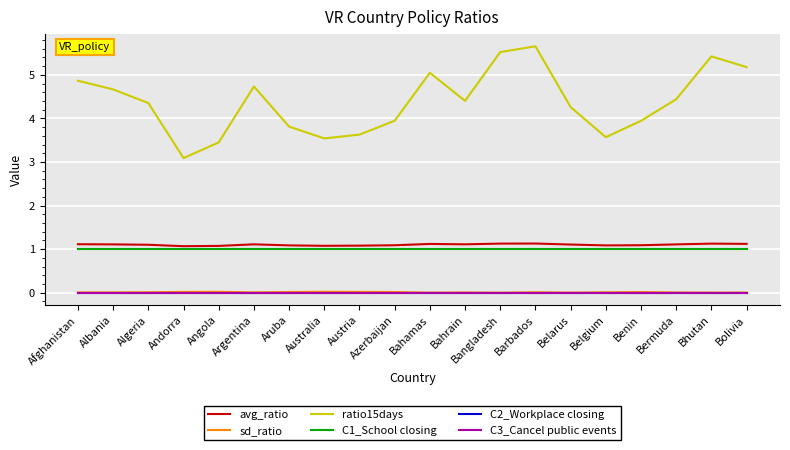

Reading right to left, list all the values displayed in this chart.

avg_ratio: Bolivia=1.1	Bhutan=1.1	Bermuda=1.1	Benin=1.1	Belgium=1.1	Belarus=1.1	Barbados=1.1	Bangladesh=1.1	Bahrain=1.1	Bahamas=1.1	Azerbaijan=1.1	Austria=1.1	Australia=1.1	Aruba=1.1	Argentina=1.1	Angola=1.1	Andorra=1.1	Algeria=1.1	Albania=1.1	Afghanistan=1.1
sd_ratio: Bolivia=0.0	Bhutan=0.0	Bermuda=0.0	Benin=0.0	Belgium=0.0	Belarus=0.0	Barbados=0.0	Bangladesh=0.0	Bahrain=0.0	Bahamas=0.0	Azerbaijan=0.0	Austria=0.0	Australia=0.0	Aruba=0.0	Argentina=0.0	Angola=0.0	Andorra=0.0	Algeria=0.0	Albania=0.0	Afghanistan=0.0
ratio15days: Bolivia=5.2	Bhutan=5.4	Bermuda=4.4	Benin=3.9	Belgium=3.6	Belarus=4.3	Barbados=5.7	Bangladesh=5.5	Bahrain=4.4	Bahamas=5.0	Azerbaijan=3.9	Austria=3.6	Australia=3.5	Aruba=3.8	Argentina=4.7	Angola=3.5	Andorra=3.1	Algeria=4.4	Albania=4.7	Afghanistan=4.9
C1_School closing: Bolivia=1.0	Bhutan=1.0	Bermuda=1.0	Benin=1.0	Belgium=1.0	Belarus=1.0	Barbados=1.0	Bangladesh=1.0	Bahrain=1.0	Bahamas=1.0	Azerbaijan=1.0	Austria=1.0	Australia=1.0	Aruba=1.0	Argentina=1.0	Angola=1.0	Andorra=1.0	Algeria=1.0	Albania=1.0	Afghanistan=1.0
C2_Workplace closing: Bolivia=0.0	Bhutan=0.0	Bermuda=0.0	Benin=0.0	Belgium=0.0	Belarus=0.0	Barbados=0.0	Bangladesh=0.0	Bahrain=0.0	Bahamas=0.0	Azerbaijan=0.0	Austria=0.0	Australia=0.0	Aruba=0.0	Argentina=0.0	Angola=0.0	Andorra=0.0	Algeria=0.0	Albania=0.0	Afghanistan=0.0
C3_Cancel public events: Bolivia=0.0	Bhutan=0.0	Bermuda=0.0	Benin=0.0	Belgium=0.0	Belarus=0.0	Barbados=0.0	Bangladesh=0.0	Bahrain=0.0	Bahamas=0.0	Azerbaijan=0.0	Austria=0.0	Australia=0.0	Aruba=0.0	Argentina=0.0	Angola=0.0	Andorra=0.0	Algeria=0.0	Albania=0.0	Afghanistan=0.0